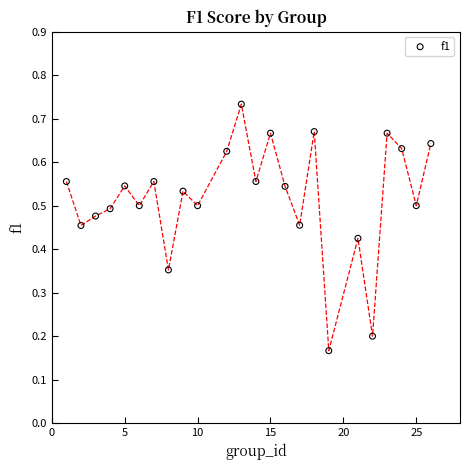

What is the range of X values (max minus min)?

25.0